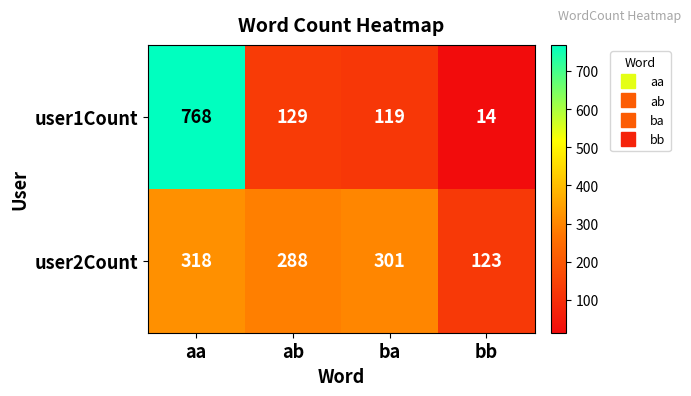

Reading right to left, list all the values displayed in this chart.

user1Count: 14	119	129	768
user2Count: 123	301	288	318